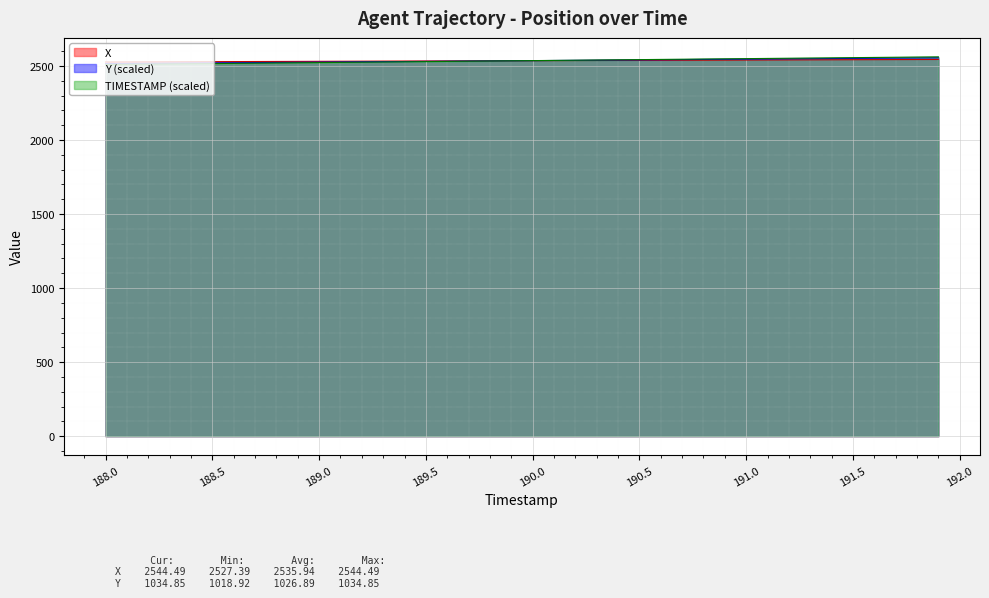

Reading left to right, what are all the values shown in this chart?

X: 2527.4	2527.8	2528.3	2528.7	2529.1	2529.6	2530.0	2530.5	2530.9	2531.3	2531.8	2532.2	2532.7	2533.1	2533.5	2534.0	2534.4	2534.8	2535.3	2535.7	2536.2	2536.6	2537.0	2537.5	2537.9	2538.3	2538.8	2539.2	2539.7	2540.1	2540.5	2541.0	2541.4	2541.9	2542.3	2542.7	2543.2	2543.6	2544.1	2544.5
Y: 2516.3	2517.3	2518.3	2519.3	2520.3	2521.3	2522.3	2523.3	2524.3	2525.4	2526.4	2527.4	2528.4	2529.4	2530.4	2531.4	2532.4	2533.4	2534.4	2535.4	2536.4	2537.5	2538.5	2539.5	2540.5	2541.5	2542.5	2543.5	2544.5	2545.5	2546.5	2547.5	2548.5	2549.6	2550.6	2551.6	2552.6	2553.6	2554.6	2555.6
TIMESTAMP: 2509.9	2511.2	2512.6	2513.9	2515.2	2516.6	2517.9	2519.2	2520.6	2521.9	2523.3	2524.6	2525.9	2527.3	2528.6	2529.9	2531.3	2532.6	2533.9	2535.3	2536.6	2537.9	2539.3	2540.6	2541.9	2543.3	2544.6	2545.9	2547.3	2548.6	2550.0	2551.3	2552.6	2554.0	2555.3	2556.6	2558.0	2559.3	2560.6	2562.0